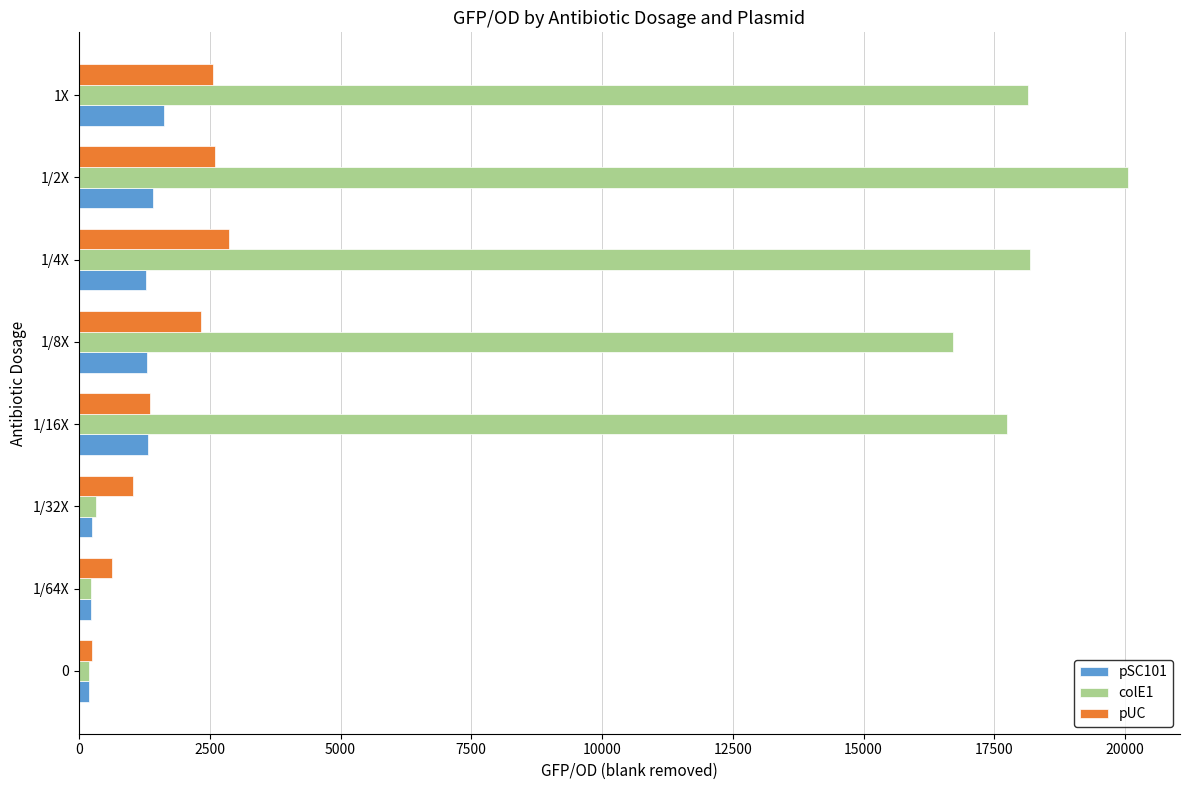

Rank the series at 1/8X from lowest to highest value.

pSC101, pUC, colE1